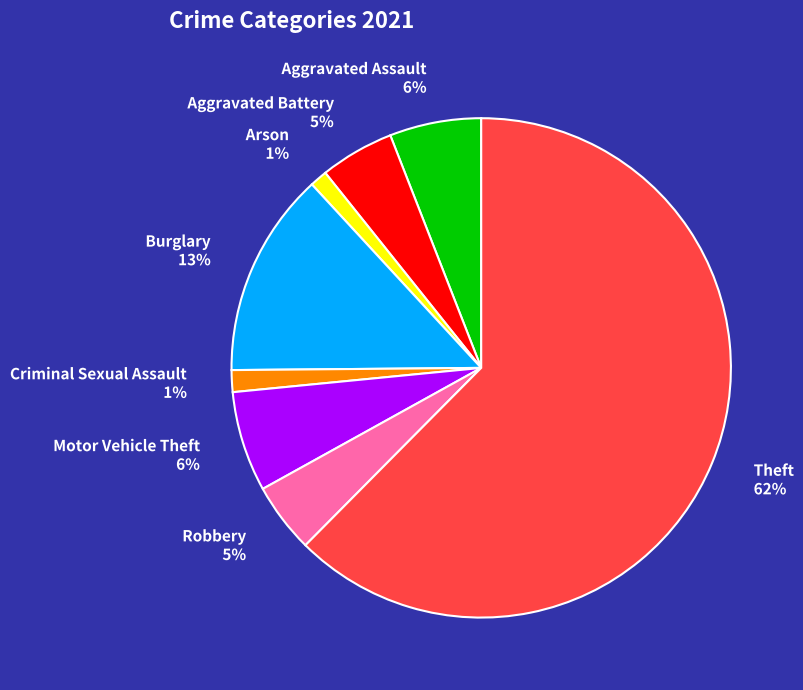

Which has a higher value, Theft or Arson?

Theft